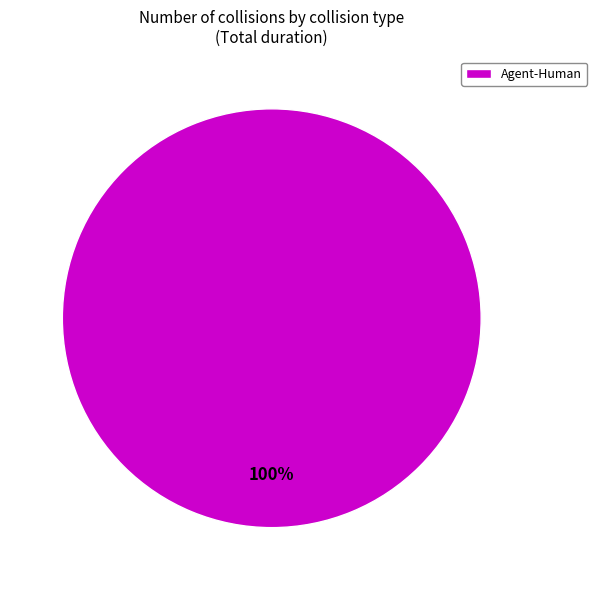

How many slices are in this pie chart?

1